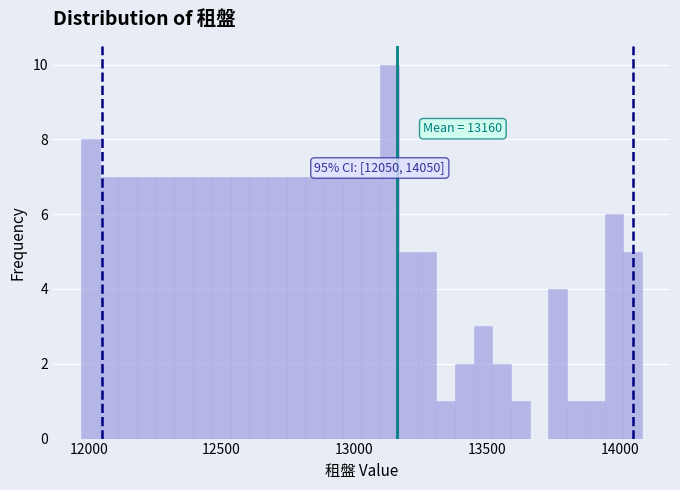

Around what value on the x-axis is the tallest bar? Give the approximate position of its centre, as read against the axis.

13150